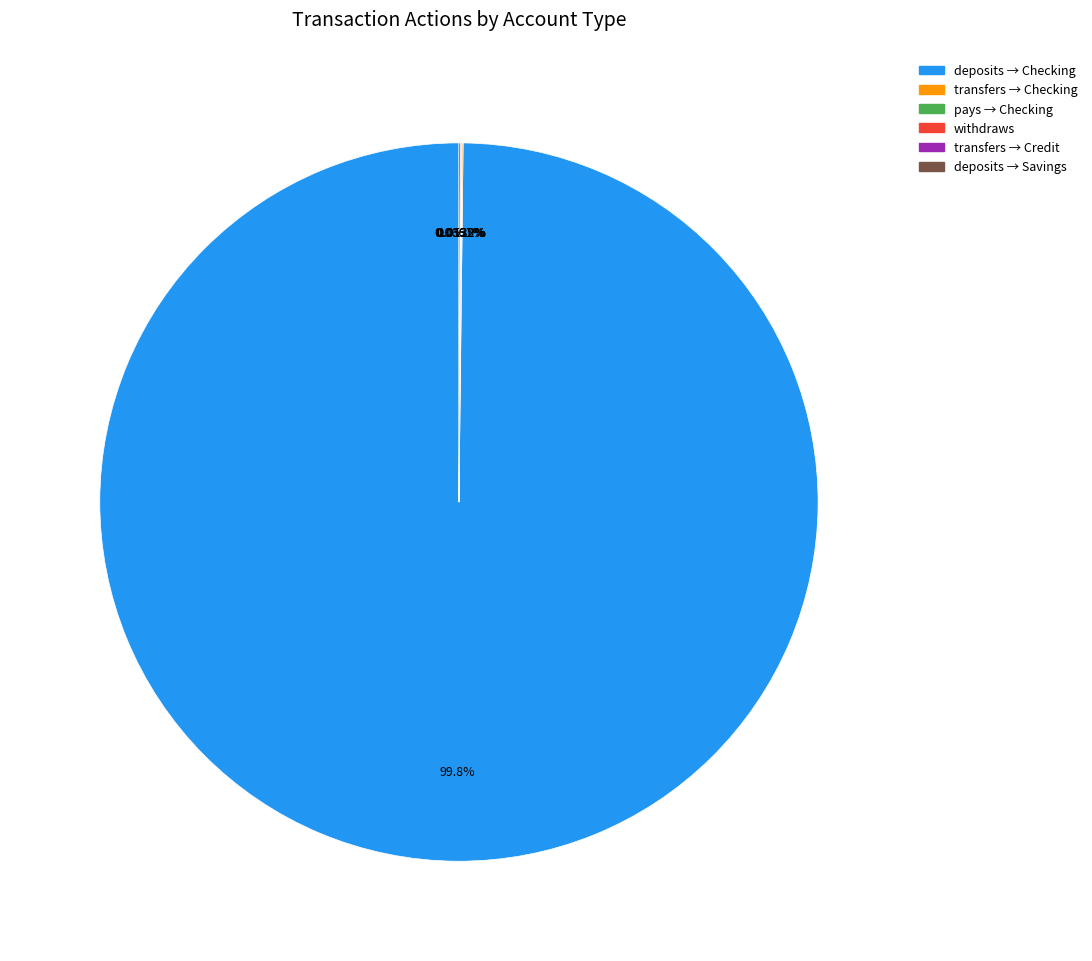

Is there a majority slice in this chart?

Yes